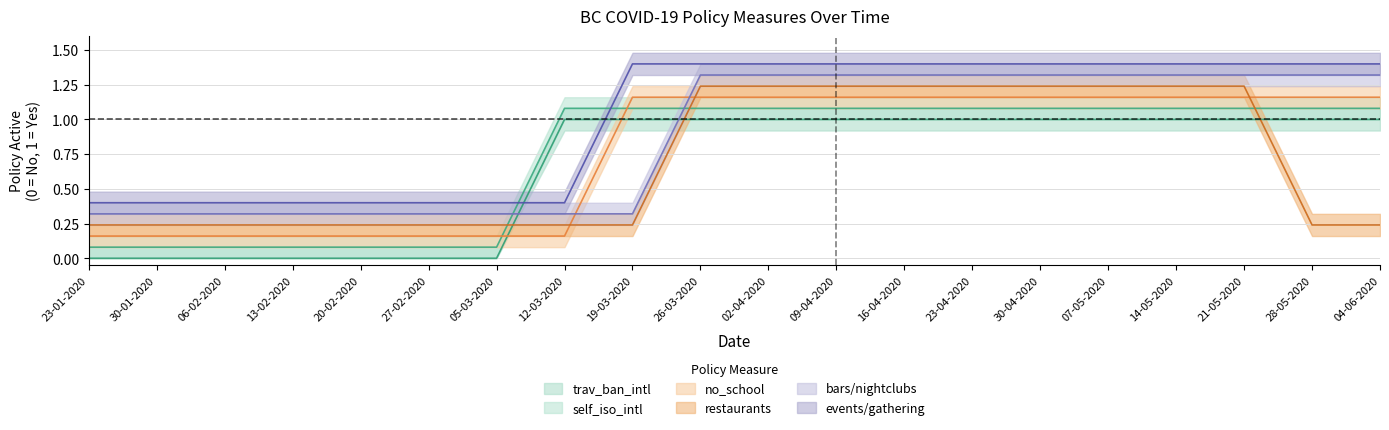

Reading left to right, extract all data points from this chart.

trav_ban_intl: 0.0	0.0	0.0	0.0	0.0	0.0	0.0	1.0	1.0	1.0	1.0	1.0	1.0	1.0	1.0	1.0	1.0	1.0	1.0	1.0
self_iso_intl: 0.1	0.1	0.1	0.1	0.1	0.1	0.1	1.1	1.1	1.1	1.1	1.1	1.1	1.1	1.1	1.1	1.1	1.1	1.1	1.1
no_school: 0.2	0.2	0.2	0.2	0.2	0.2	0.2	0.2	1.2	1.2	1.2	1.2	1.2	1.2	1.2	1.2	1.2	1.2	1.2	1.2
restaurants: 0.2	0.2	0.2	0.2	0.2	0.2	0.2	0.2	0.2	1.2	1.2	1.2	1.2	1.2	1.2	1.2	1.2	1.2	0.2	0.2
bars/nightclubs: 0.3	0.3	0.3	0.3	0.3	0.3	0.3	0.3	0.3	1.3	1.3	1.3	1.3	1.3	1.3	1.3	1.3	1.3	1.3	1.3
events/gathering: 0.4	0.4	0.4	0.4	0.4	0.4	0.4	0.4	1.4	1.4	1.4	1.4	1.4	1.4	1.4	1.4	1.4	1.4	1.4	1.4